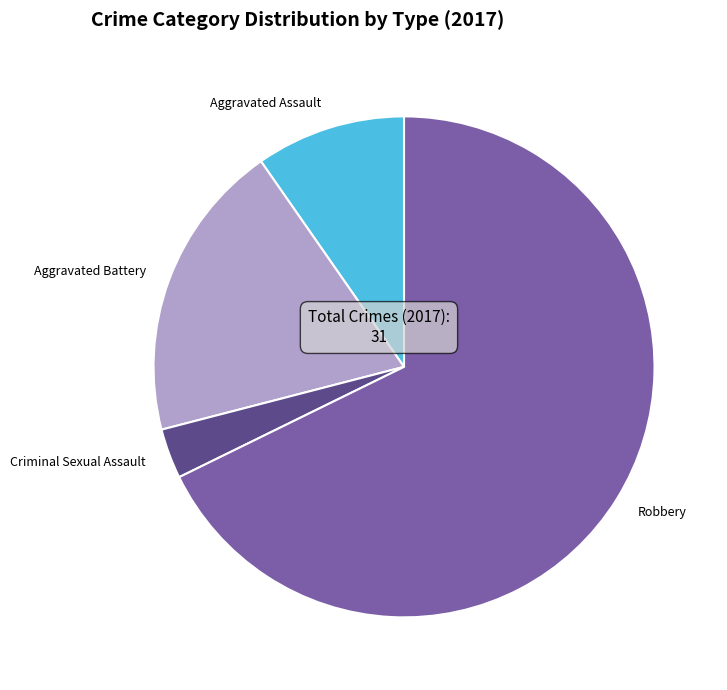

The Aggravated Battery slice represents 19% of the pie. True or false?

True